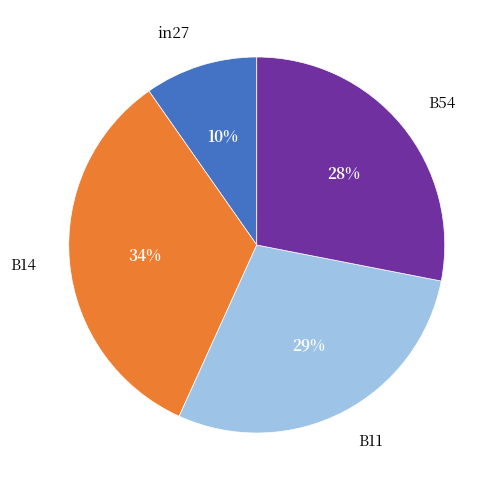

To the nearest percent, what is the average slice percentage?

25%